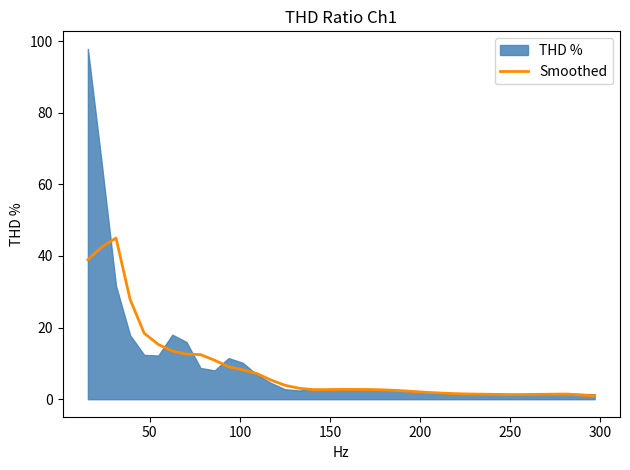

How many lines are shown in the chart?

1